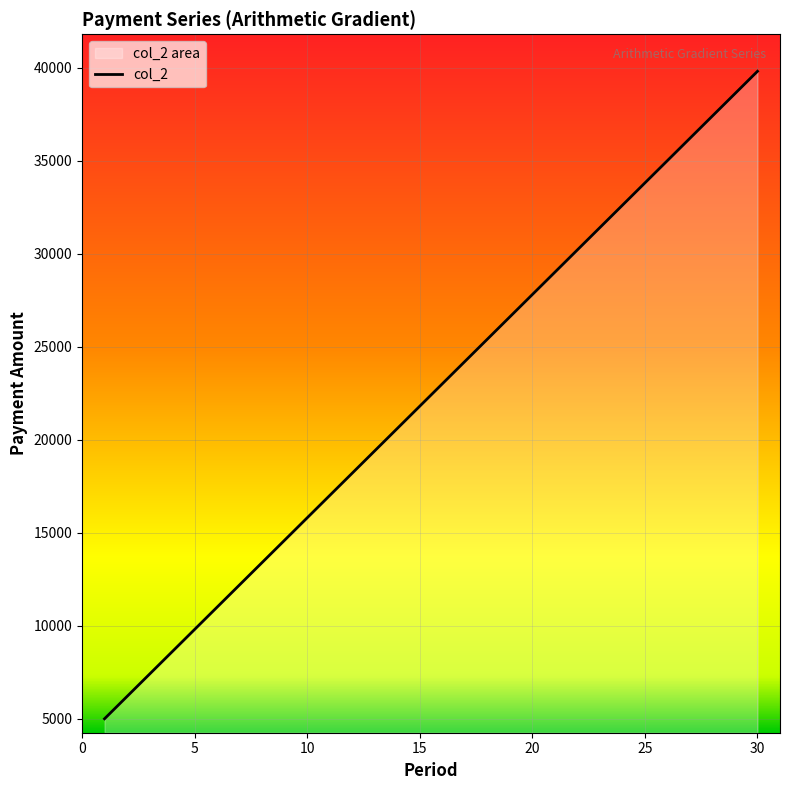

Where is the data nearest to the value 22400?

15